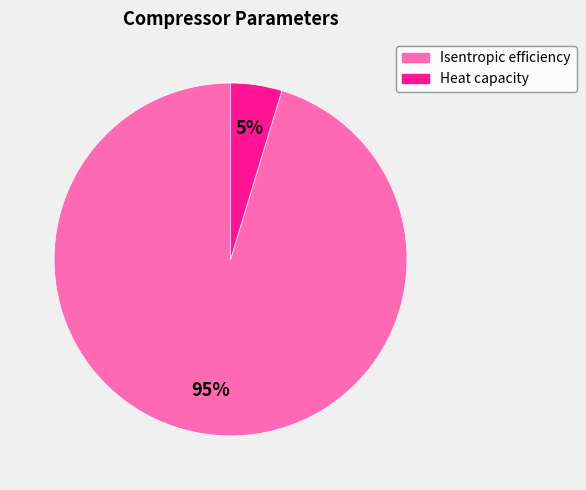

Which category has the smallest portion of the pie?

Heat capacity